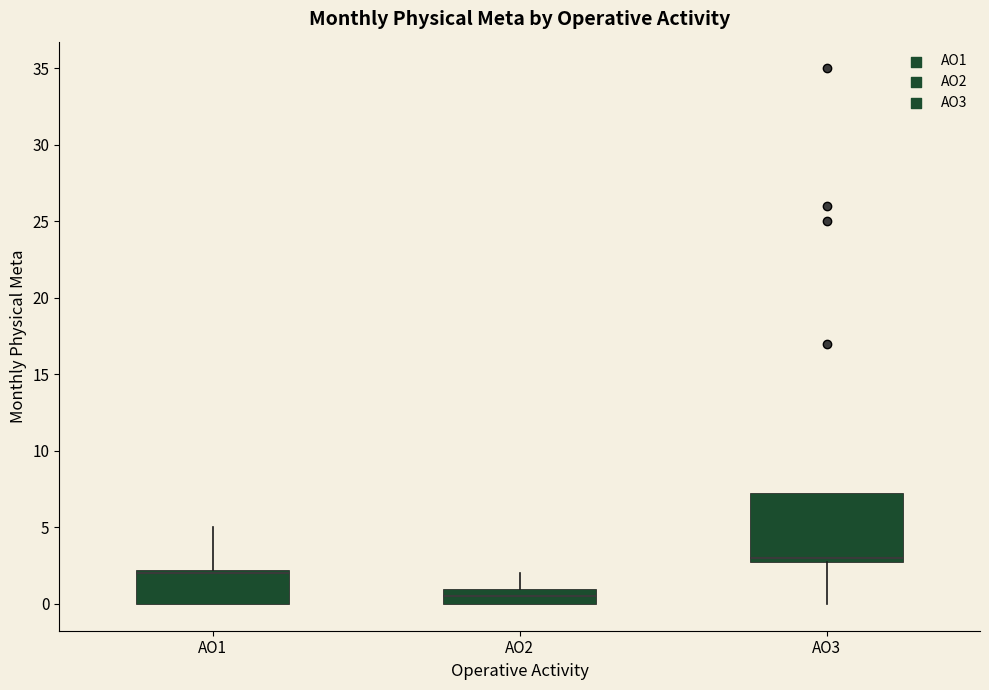

Comparing the boxes themselves (not the whiskers), which one is the tallest?

AO3